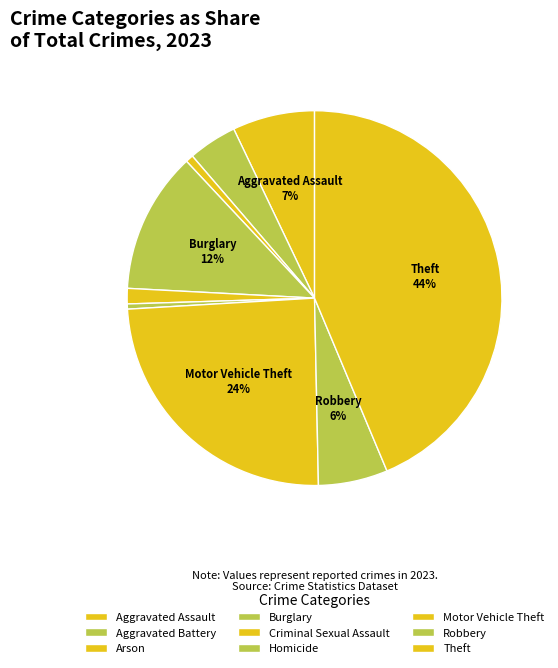

Count the number of slices in the pie.

9